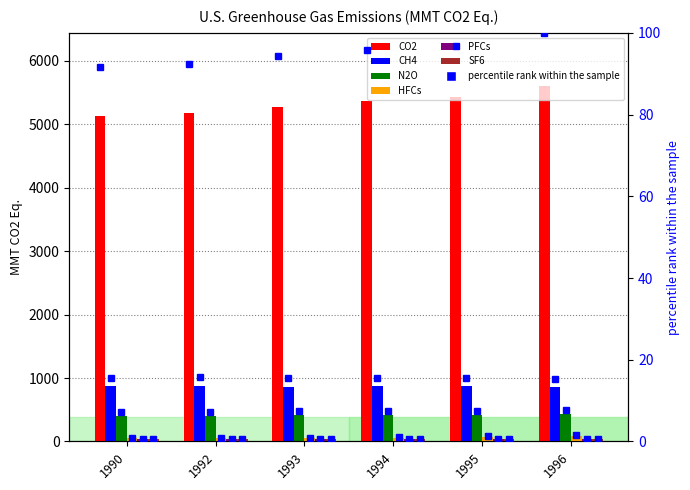

How many values in the HFCs series exceed 56?

3